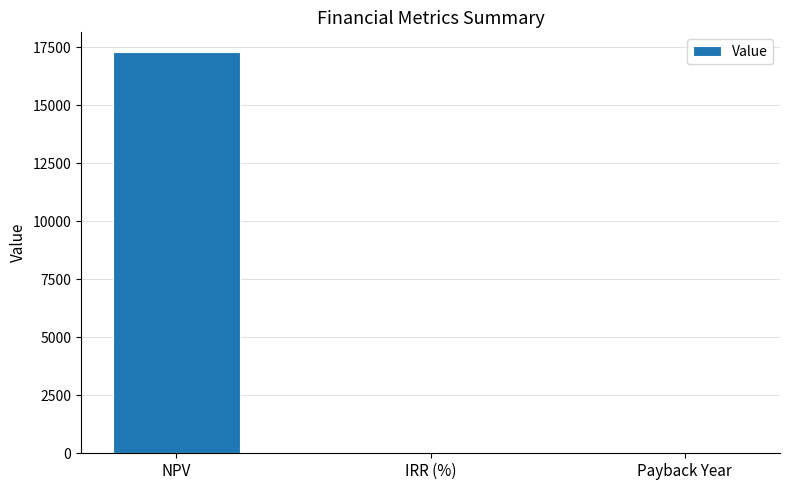

What is the greatest value displayed?

17268.8